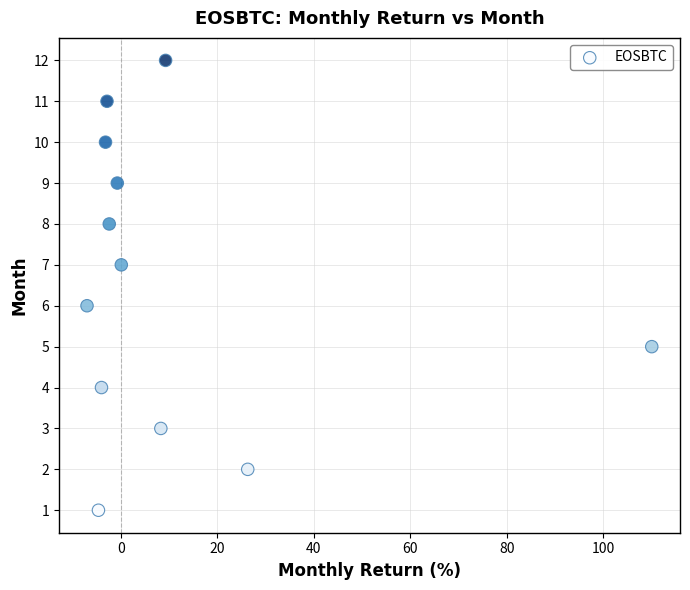

What is the range of Y values (max minus min)?

11